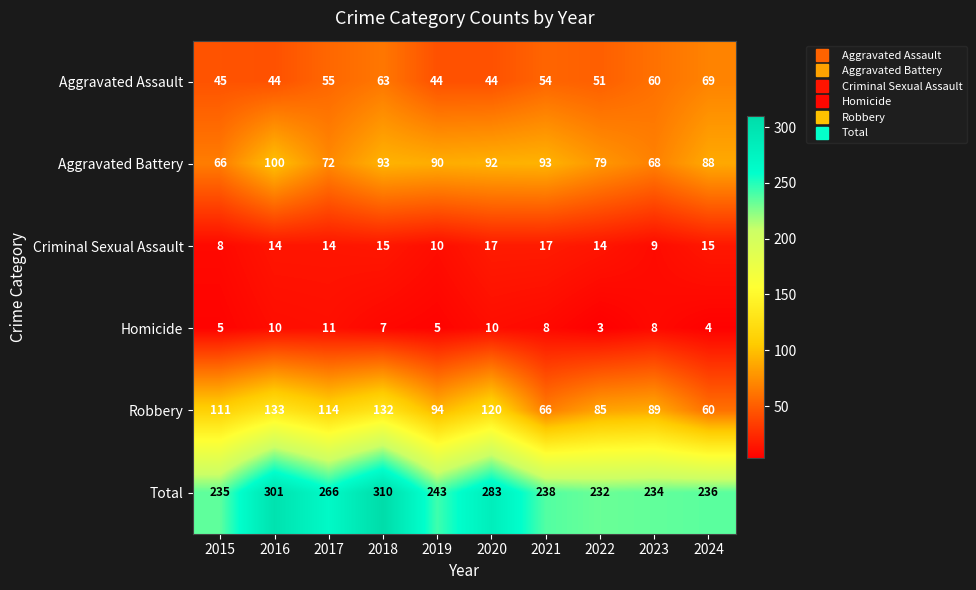

What is the sum of all Aggravated Battery values?

841